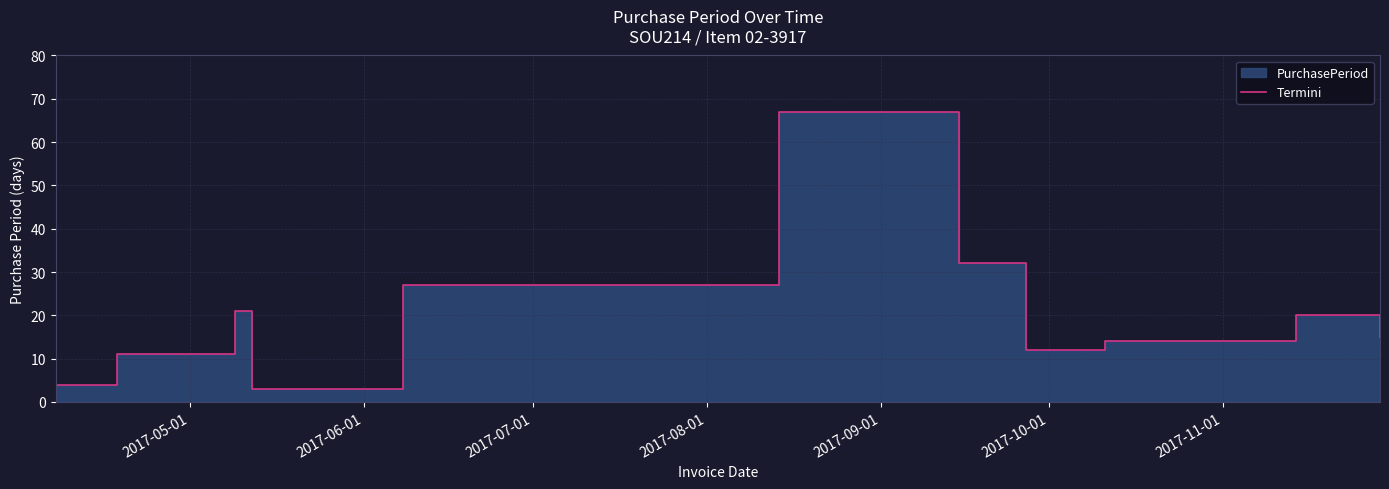

Read the value at 2017-05-12.

3